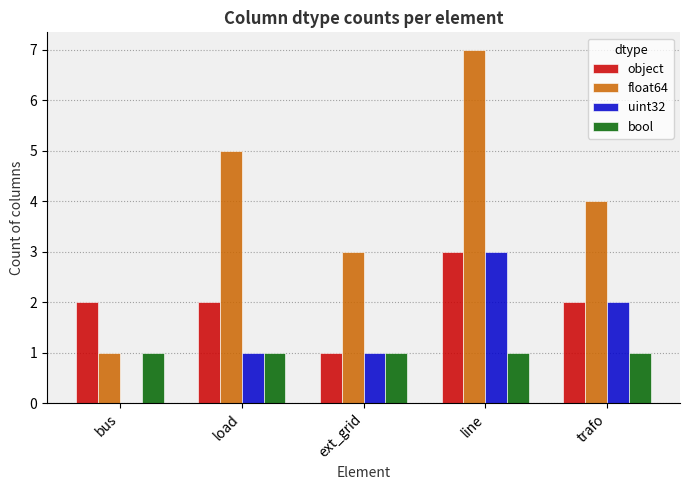

The value of uint32 at bus is 2. True or false?

False